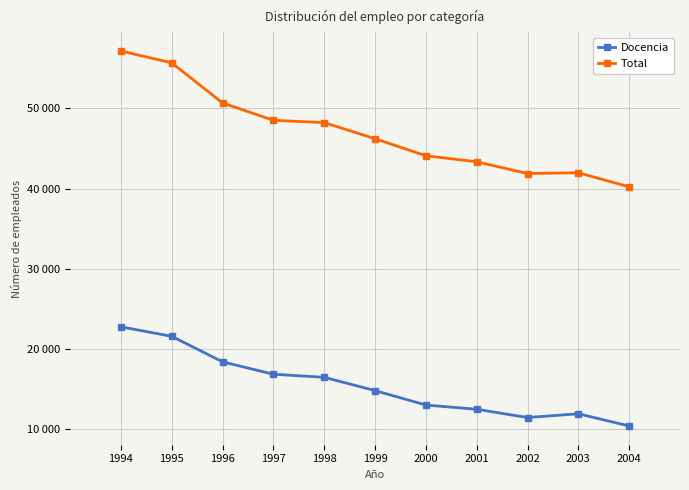

The value of Docencia at 1994 is 36217. True or false?

False